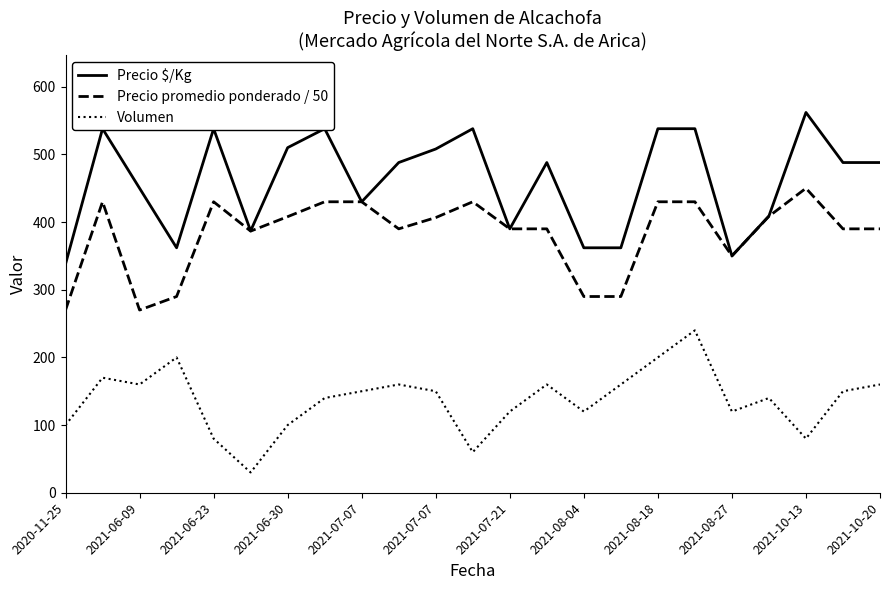

Where is the first local minimum for Volumen?

2021-06-09